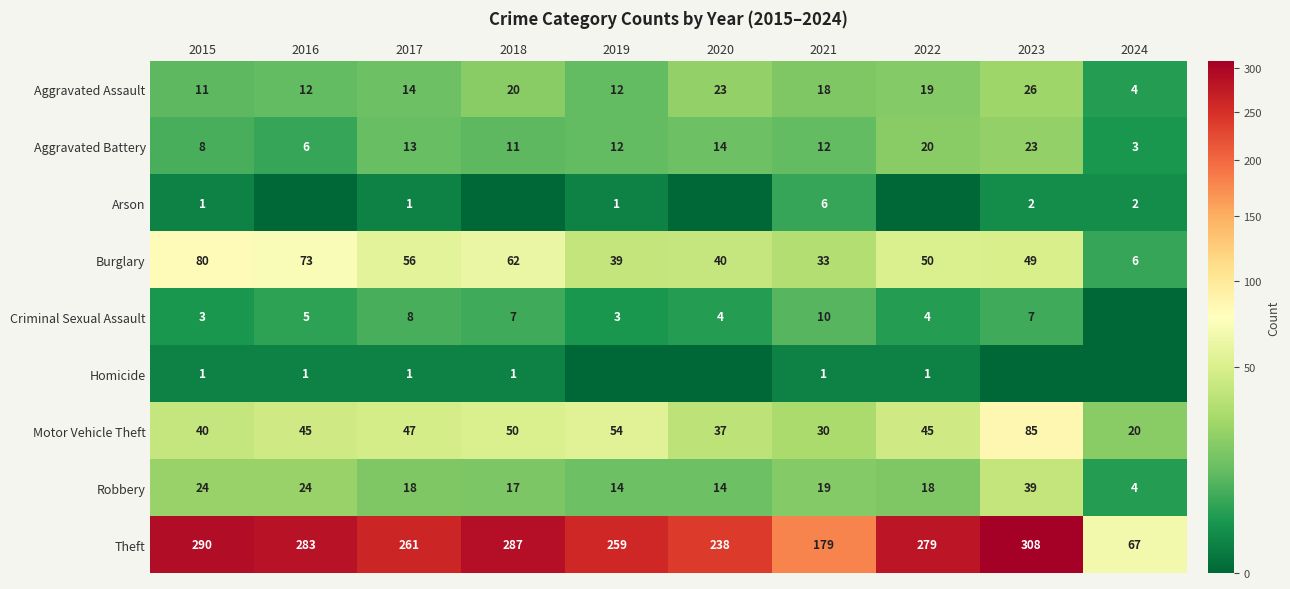

What is the sum of all Aggravated Assault values?

159